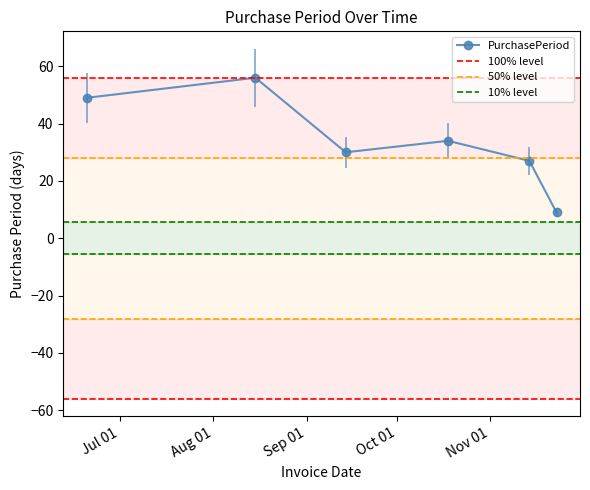

How many lines are shown in the chart?

1